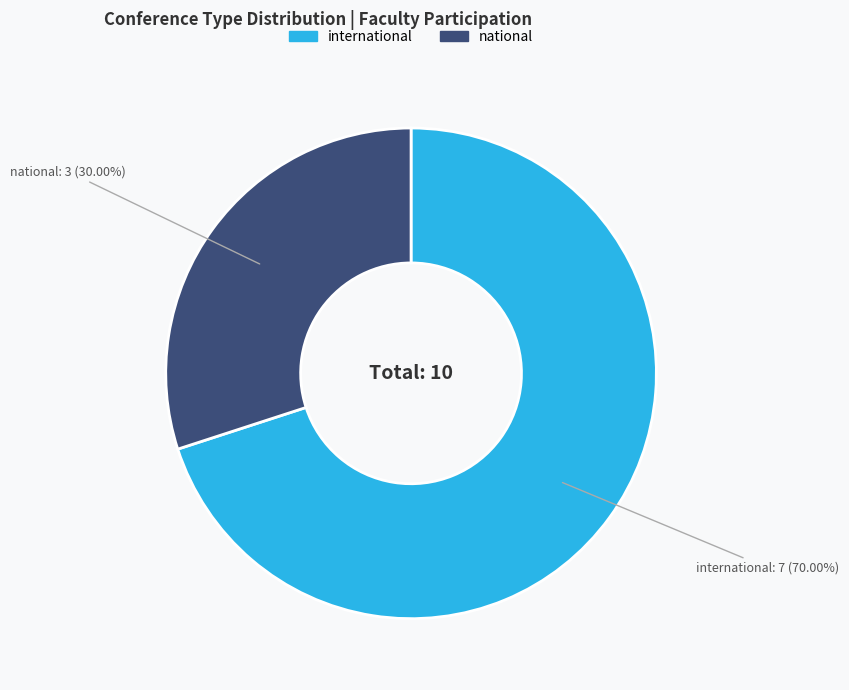

To the nearest percent, what is the average slice percentage?

50%